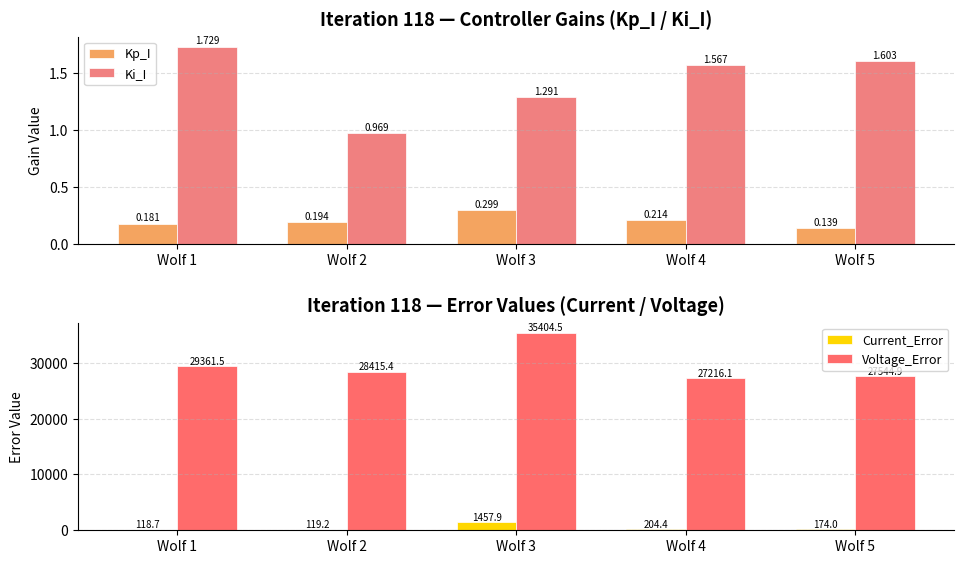

What is the total value across all series at Wolf 4?

27422.2